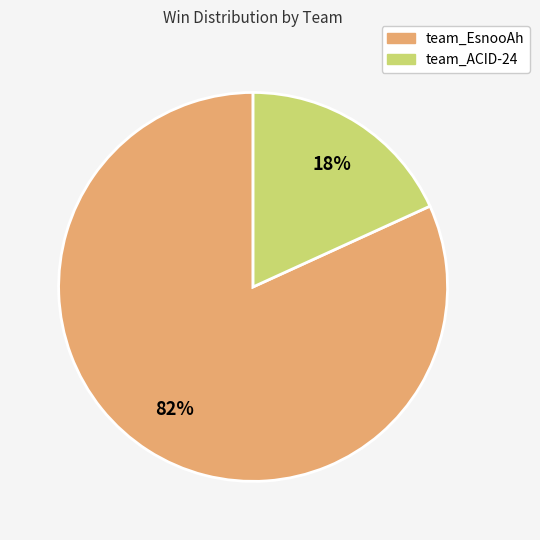

Which slice is the largest?

team_EsnooAh